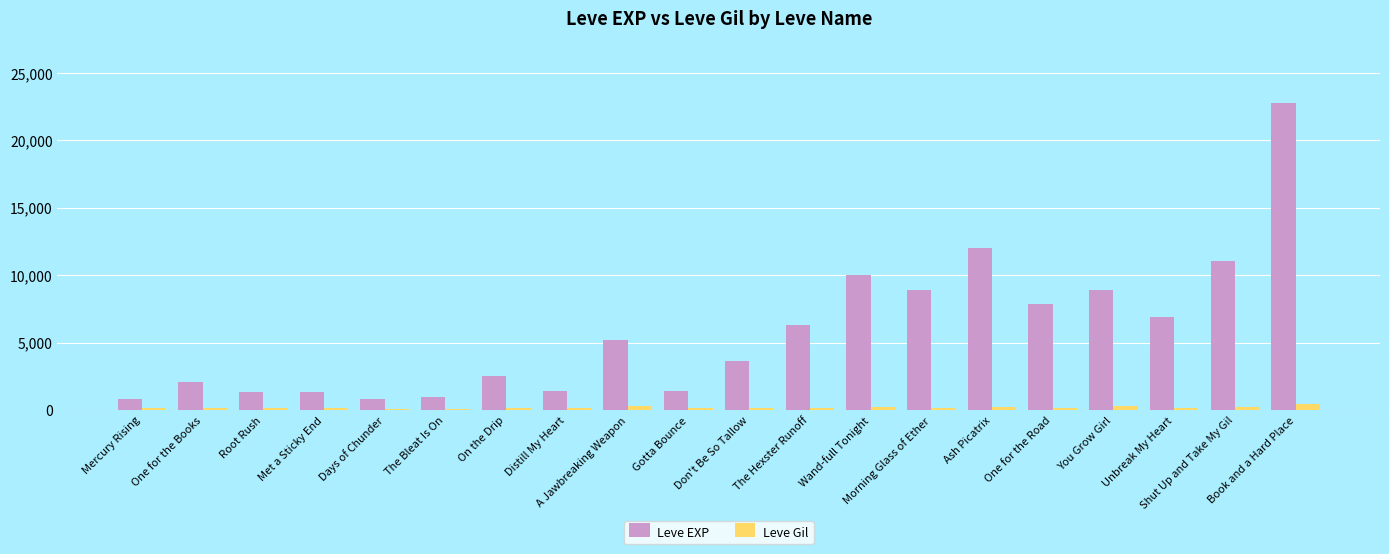

Which series has the widest spread of values?

Leve EXP